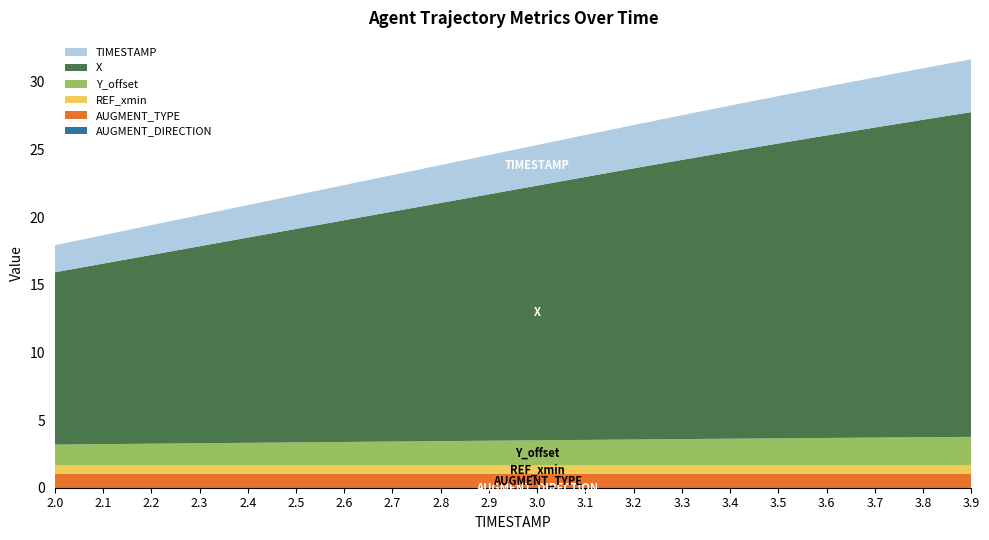

Reading right to left, what are all the values shown in this chart?

X: 3.9=24.0	3.8=23.5	3.7=22.9	3.6=22.4	3.5=21.8	3.4=21.2	3.3=20.6	3.2=20.0	3.1=19.4	3.0=18.8	2.9=18.2	2.8=17.6	2.7=17.0	2.6=16.4	2.5=15.8	2.4=15.2	2.3=14.6	2.2=13.9	2.1=13.3	2.0=12.7
Y_offset: 3.9=2.1	3.8=2.1	3.7=2.1	3.6=2.0	3.5=2.0	3.4=2.0	3.3=2.0	3.2=1.9	3.1=1.9	3.0=1.9	2.9=1.8	2.8=1.8	2.7=1.8	2.6=1.8	2.5=1.7	2.4=1.7	2.3=1.7	2.2=1.6	2.1=1.6	2.0=1.6
REF_xmin: 3.9=0.6	3.8=0.6	3.7=0.6	3.6=0.6	3.5=0.6	3.4=0.6	3.3=0.6	3.2=0.6	3.1=0.6	3.0=0.6	2.9=0.6	2.8=0.6	2.7=0.6	2.6=0.6	2.5=0.6	2.4=0.6	2.3=0.6	2.2=0.6	2.1=0.6	2.0=0.6
AUGMENT_TYPE: 3.9=1.0	3.8=1.0	3.7=1.0	3.6=1.0	3.5=1.0	3.4=1.0	3.3=1.0	3.2=1.0	3.1=1.0	3.0=1.0	2.9=1.0	2.8=1.0	2.7=1.0	2.6=1.0	2.5=1.0	2.4=1.0	2.3=1.0	2.2=1.0	2.1=1.0	2.0=1.0
AUGMENT_DIRECTION: 3.9=0.0	3.8=0.0	3.7=0.0	3.6=0.0	3.5=0.0	3.4=0.0	3.3=0.0	3.2=0.0	3.1=0.0	3.0=0.0	2.9=0.0	2.8=0.0	2.7=0.0	2.6=0.0	2.5=0.0	2.4=0.0	2.3=0.0	2.2=0.0	2.1=0.0	2.0=0.0
TIMESTAMP: 3.9=3.9	3.8=3.8	3.7=3.7	3.6=3.6	3.5=3.5	3.4=3.4	3.3=3.3	3.2=3.2	3.1=3.1	3.0=3.0	2.9=2.9	2.8=2.8	2.7=2.7	2.6=2.6	2.5=2.5	2.4=2.4	2.3=2.3	2.2=2.2	2.1=2.1	2.0=2.0